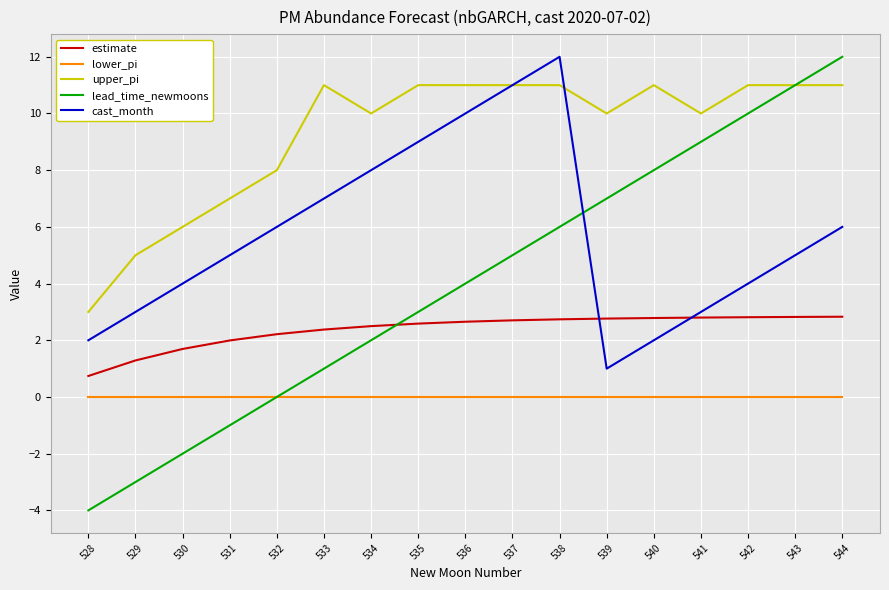

Rank the series by their average value, from lowest to highest.

lower_pi, estimate, lead_time_newmoons, cast_month, upper_pi